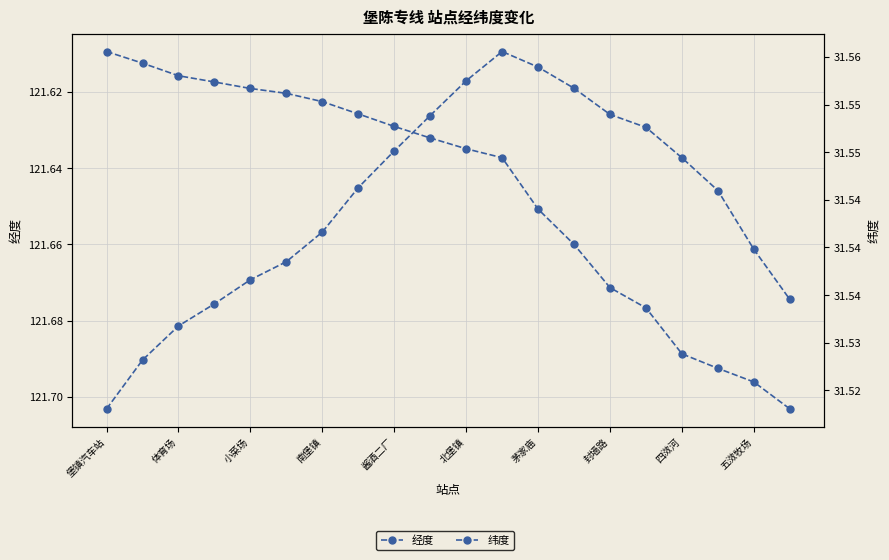

What is the greatest value displayed?

121.7